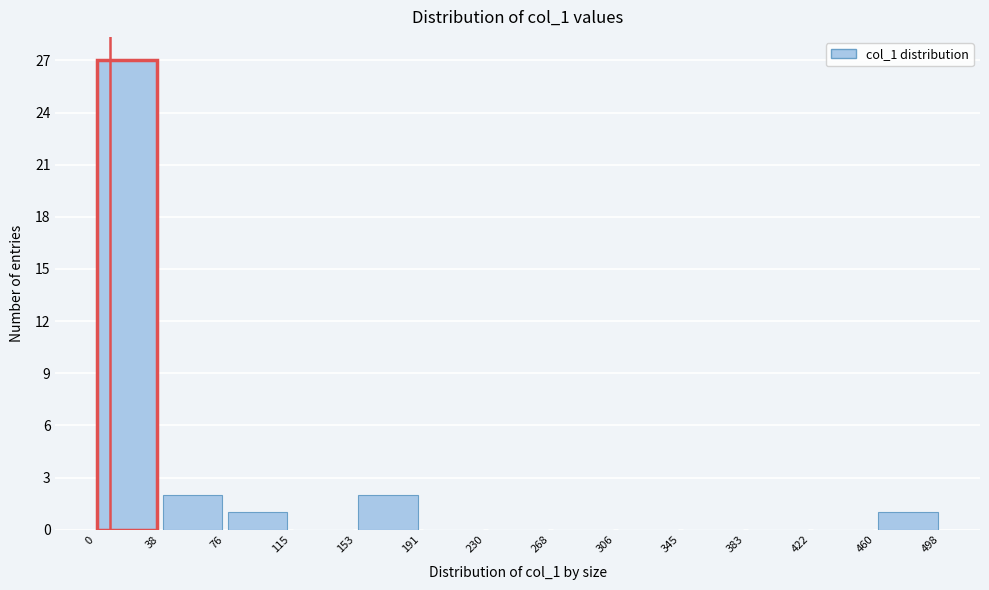

Reading left to right, list every bar in this chart as the range it spans on the x-axis followed by its height. The values are not printed on the chart, so give them approximately, as read against the axis.

0 to 38: 27
38 to 76: 2
76 to 115: 1
115 to 153: 0
153 to 191: 2
191 to 230: 0
230 to 268: 0
268 to 306: 0
306 to 345: 0
345 to 383: 0
383 to 422: 0
422 to 460: 0
460 to 498: 1